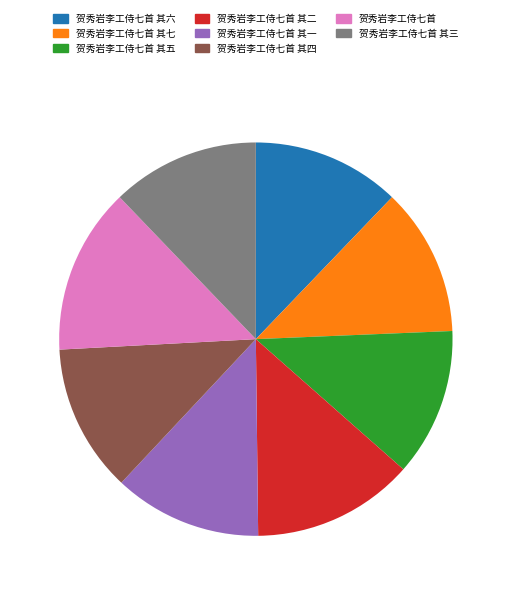

Does any single category account for the majority?

No